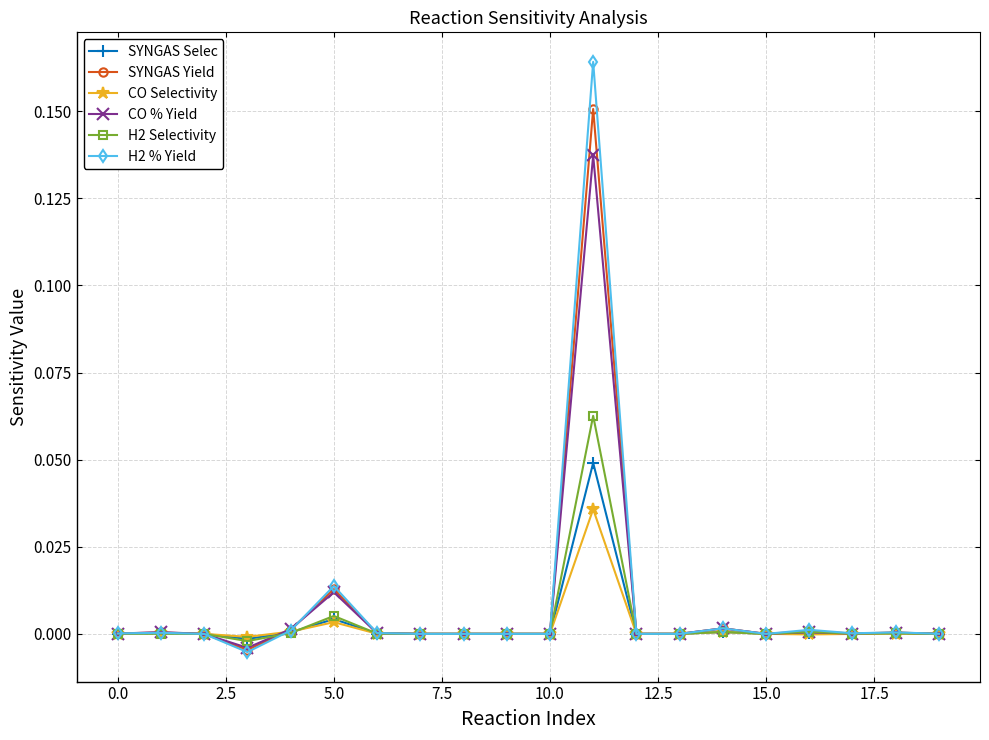

True or false: CO % Yield has more than 2 points higher than both neighbors.

True